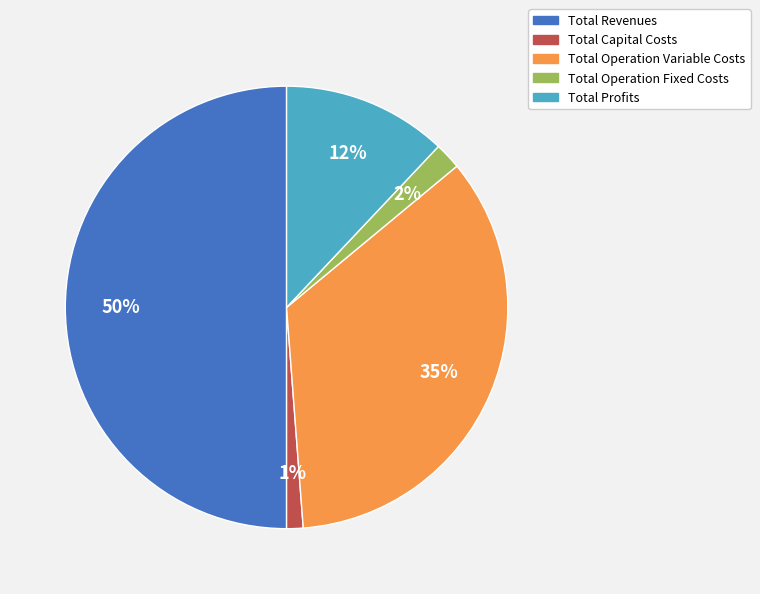

Rank the categories by value from highest to lowest.

Total Revenues, Total Operation Variable Costs, Total Profits, Total Operation Fixed Costs, Total Capital Costs